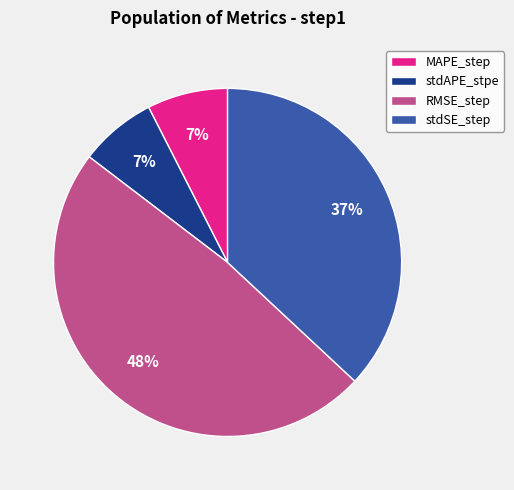

Which category has the biggest portion of the pie?

RMSE_step